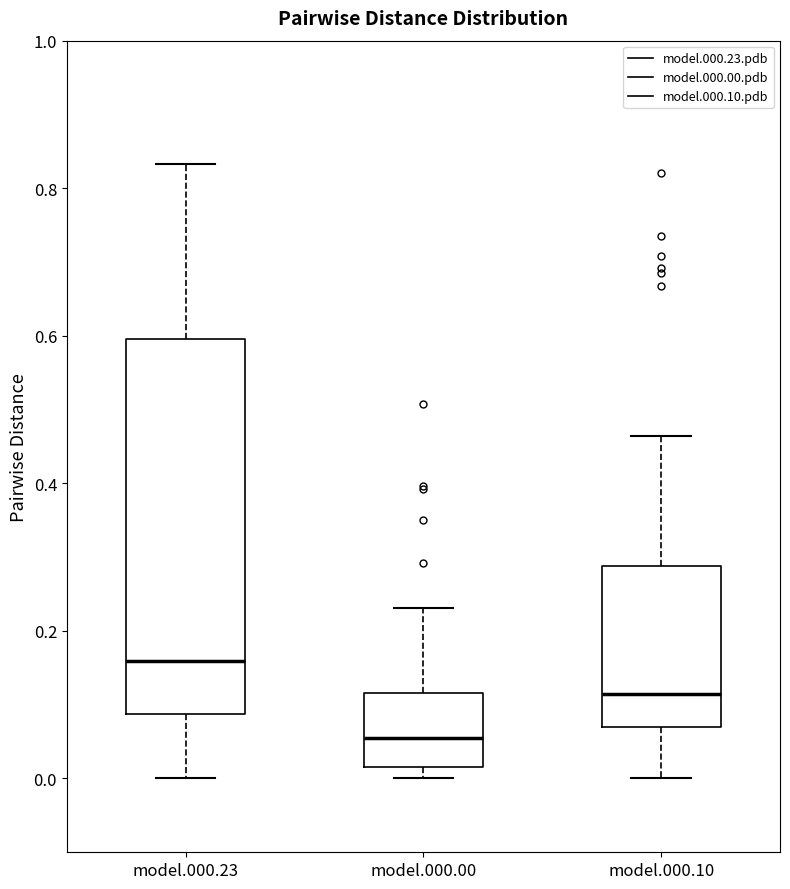

Where does the upper whisker of the box for model.000.00 end on the y-axis? The values are not printed on the chart, so give them approximately, as read against the axis.

0.24